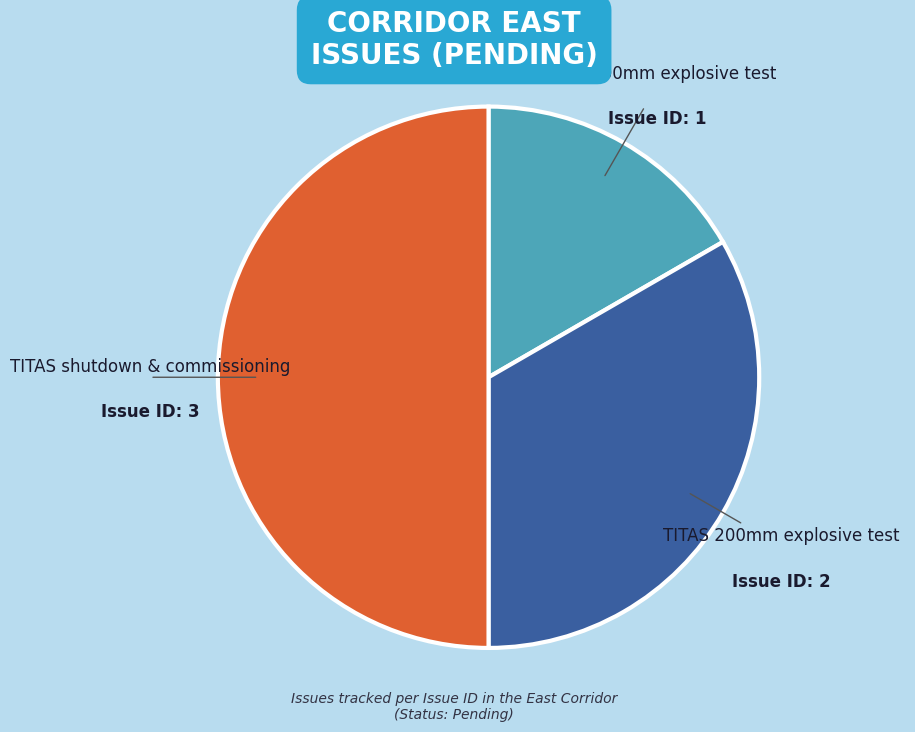

How many slices are in this pie chart?

3